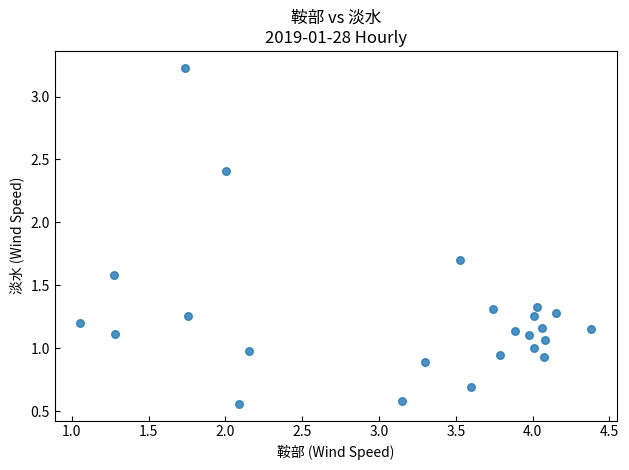

What is the range of Y values (max minus min)?

2.7